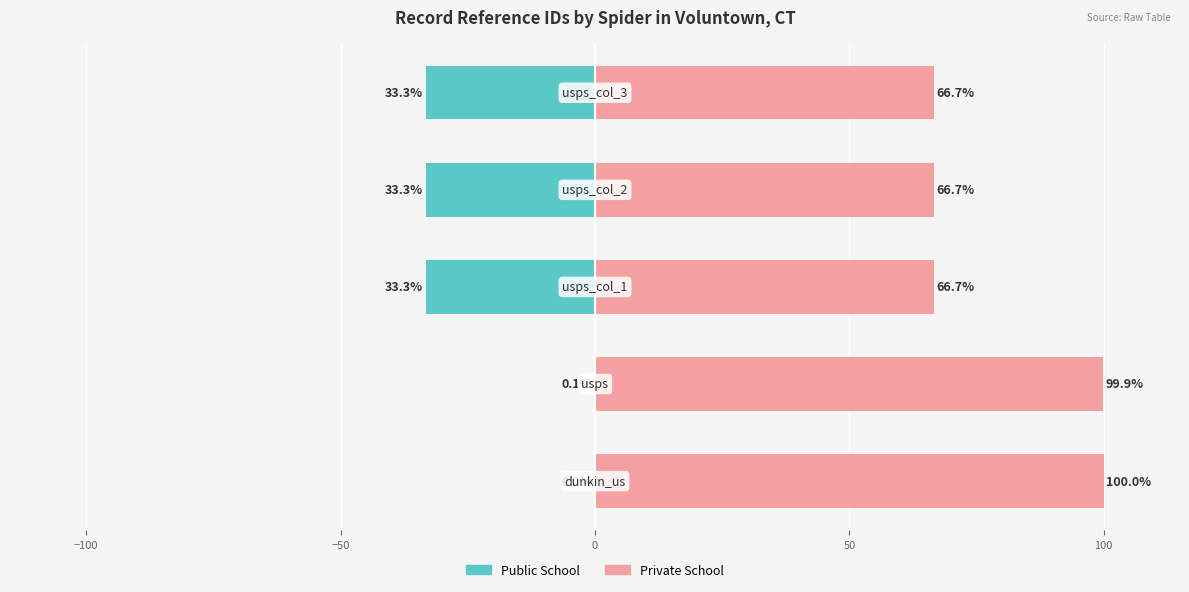

Rank the series by their average value, from lowest to highest.

Public School, Private School